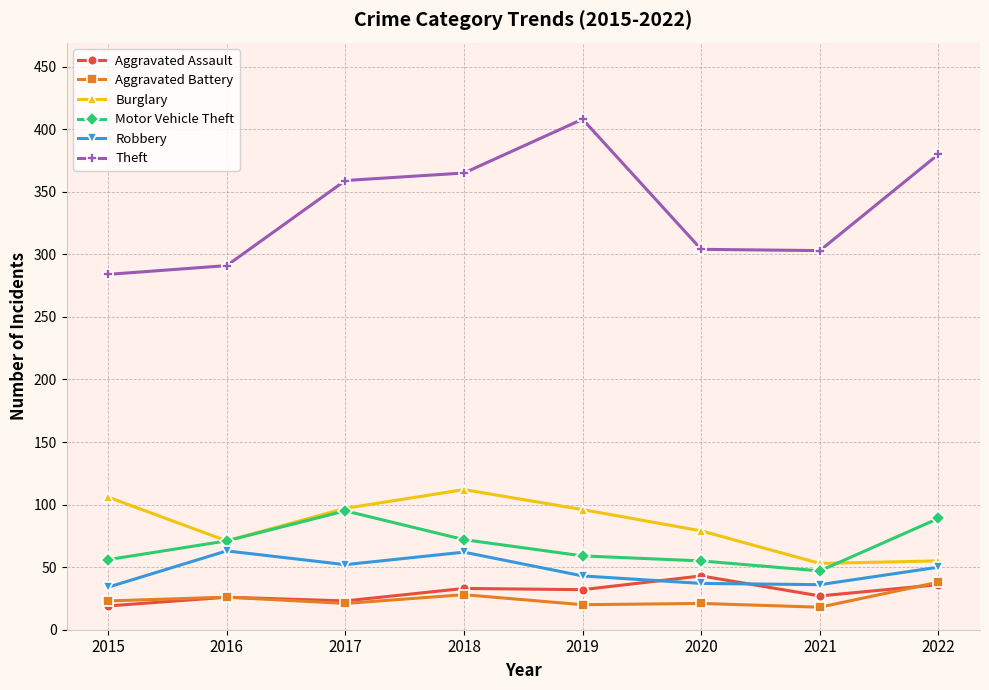

Where is the first local maximum for Robbery?

2016